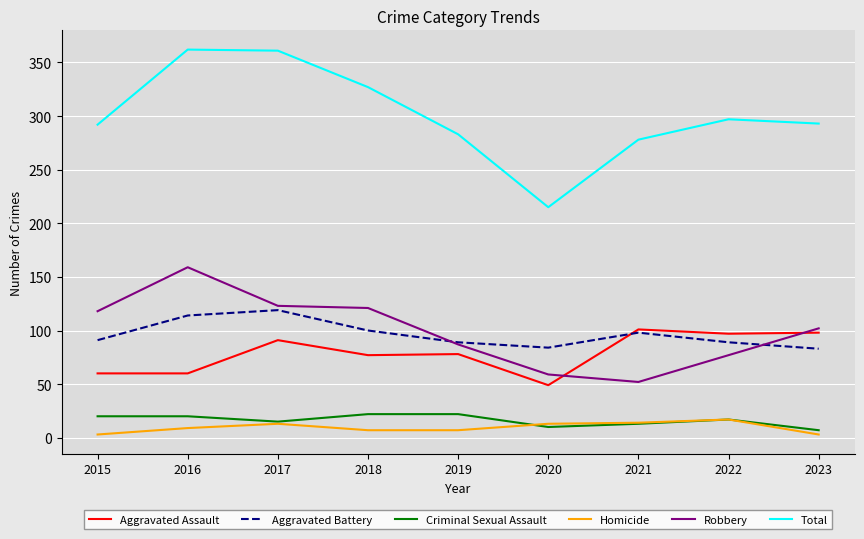

True or false: Total and Criminal Sexual Assault intersect in this chart.

False